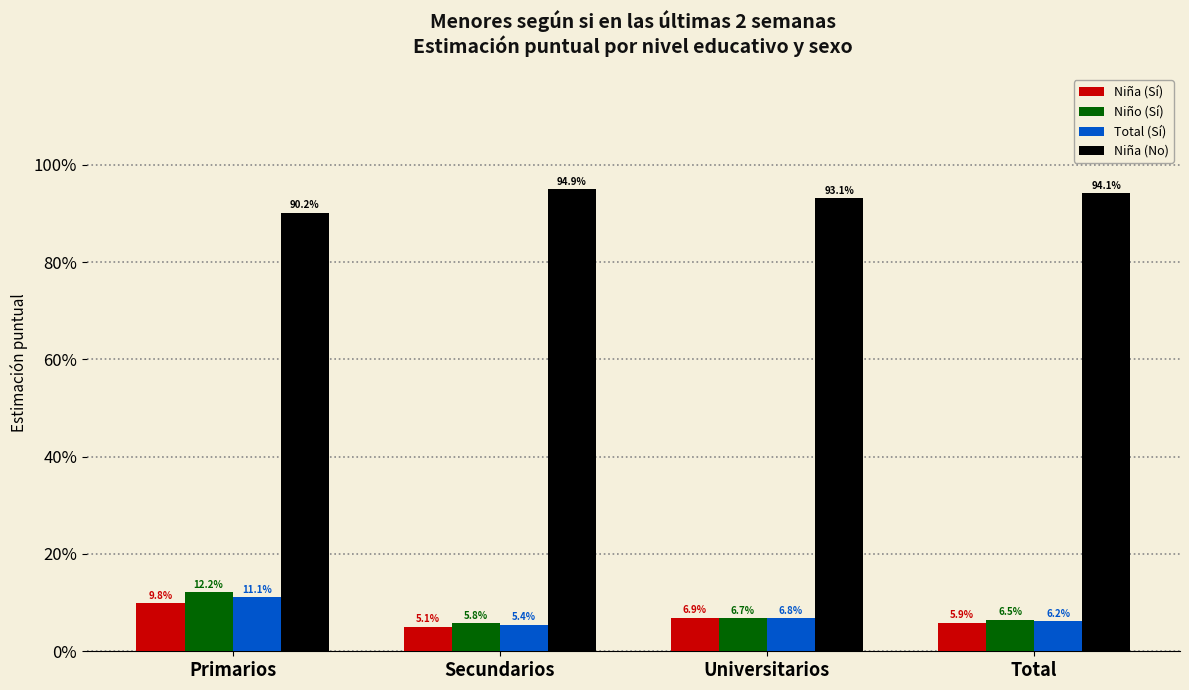

Reading right to left, list all the values displayed in this chart.

Niña (Sí): 0.1	0.1	0.1	0.1
Niño (Sí): 0.1	0.1	0.1	0.1
Total (Sí): 0.1	0.1	0.1	0.1
Niña (No): 0.9	0.9	0.9	0.9